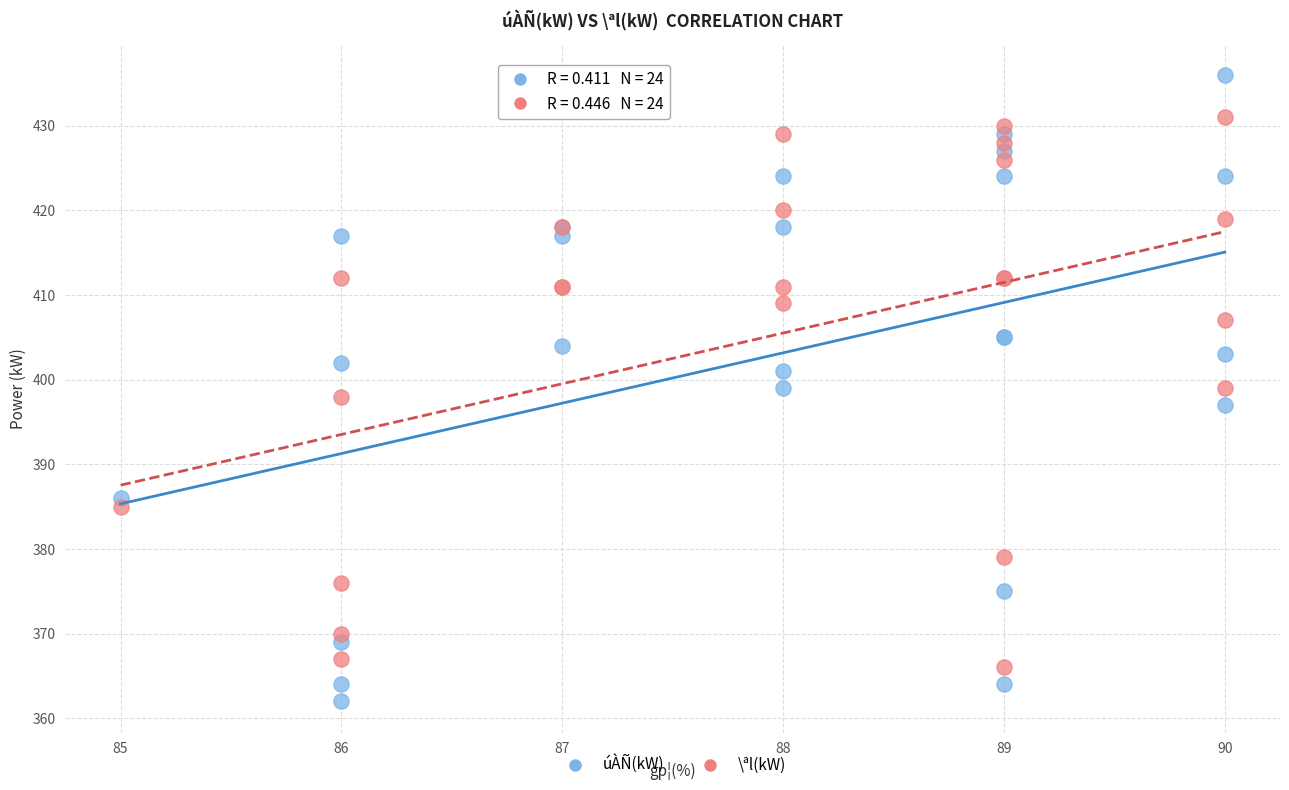

Which series reaches the minimum Y coordinate?

úÀÑ(kW)